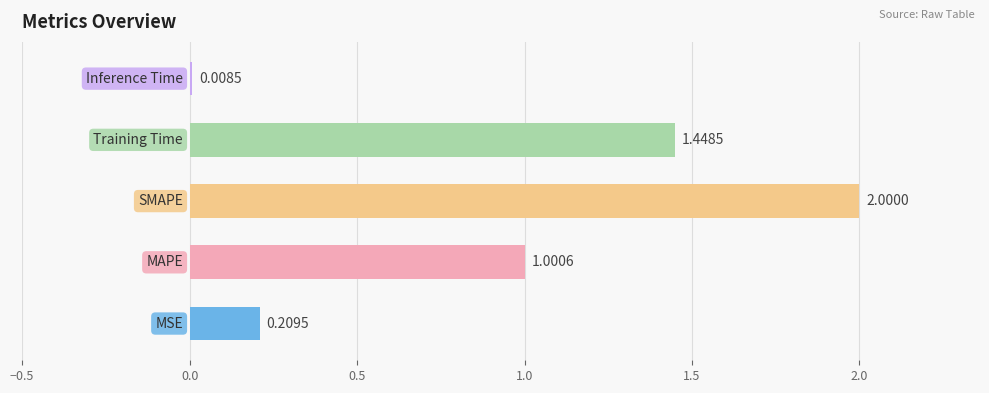

What is the sum of all values?

4.7